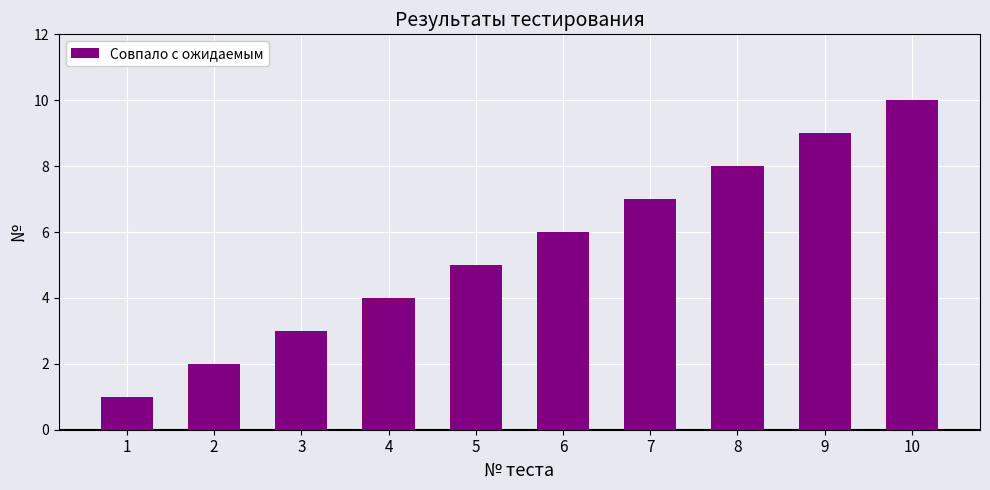

What is the difference between the maximum and minimum values?

9